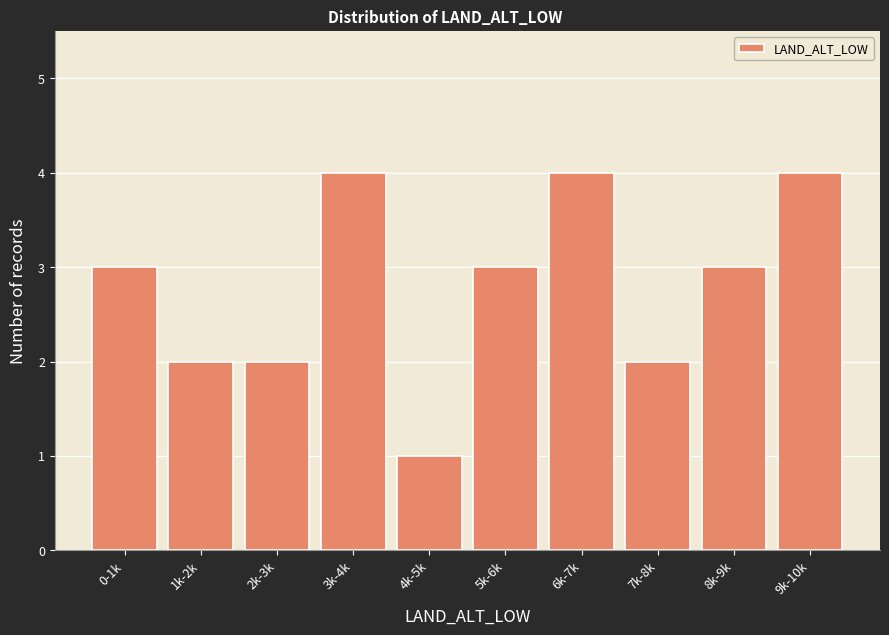

Reading left to right, what are all the values shown in this chart?

3	2	2	4	1	3	4	2	3	4